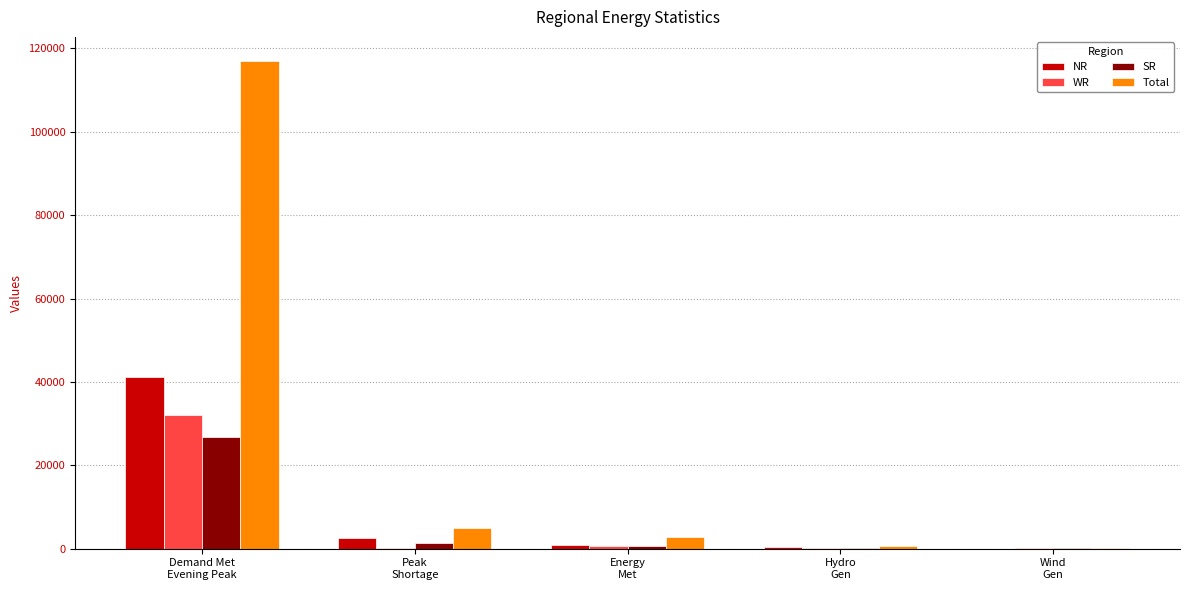

Which series has the largest total across all categories?

Total